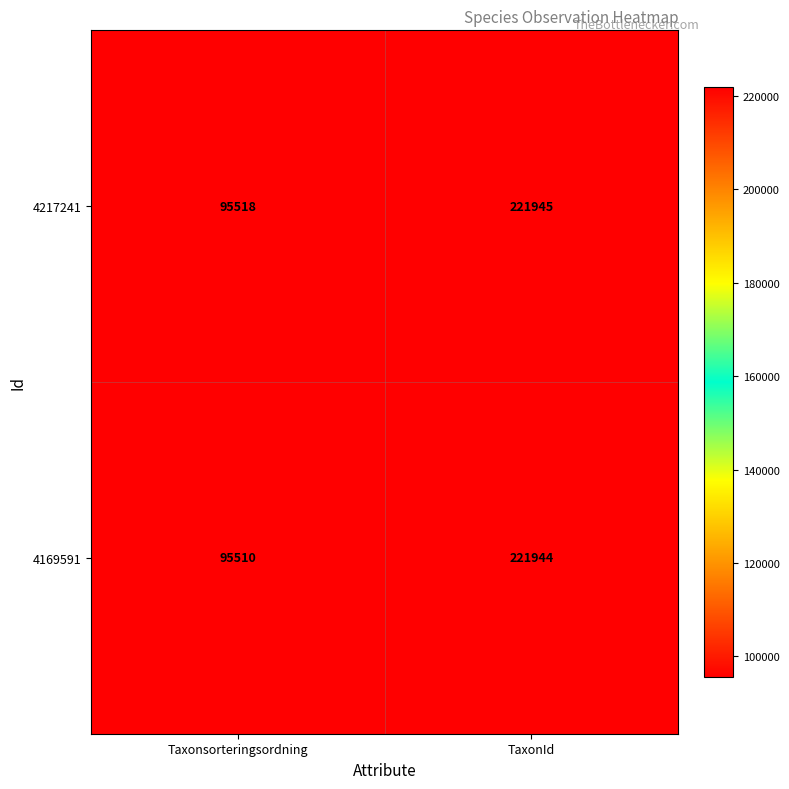

What is the sum of all 4169591 values?

317454